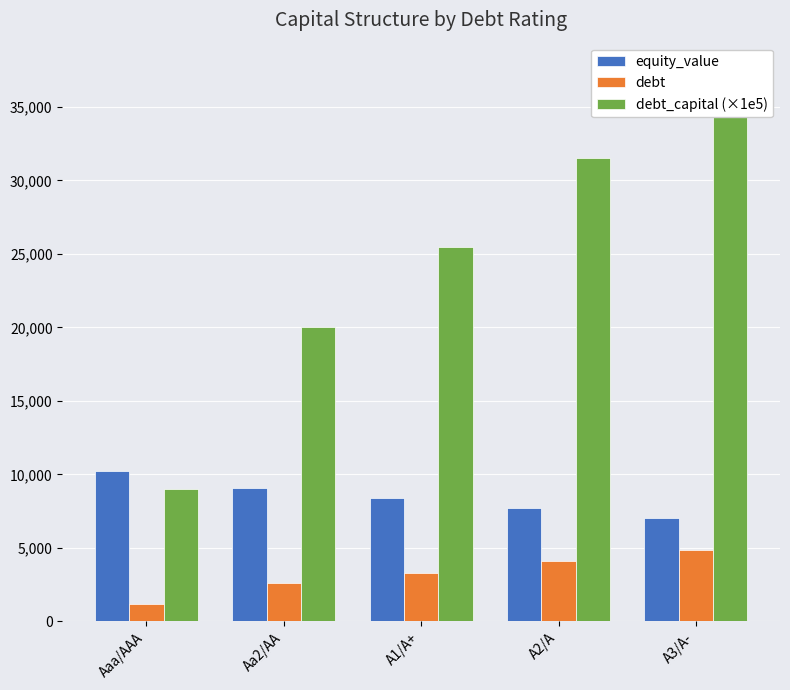

What is the difference between the maximum and minimum values in the debt series?

3709.4